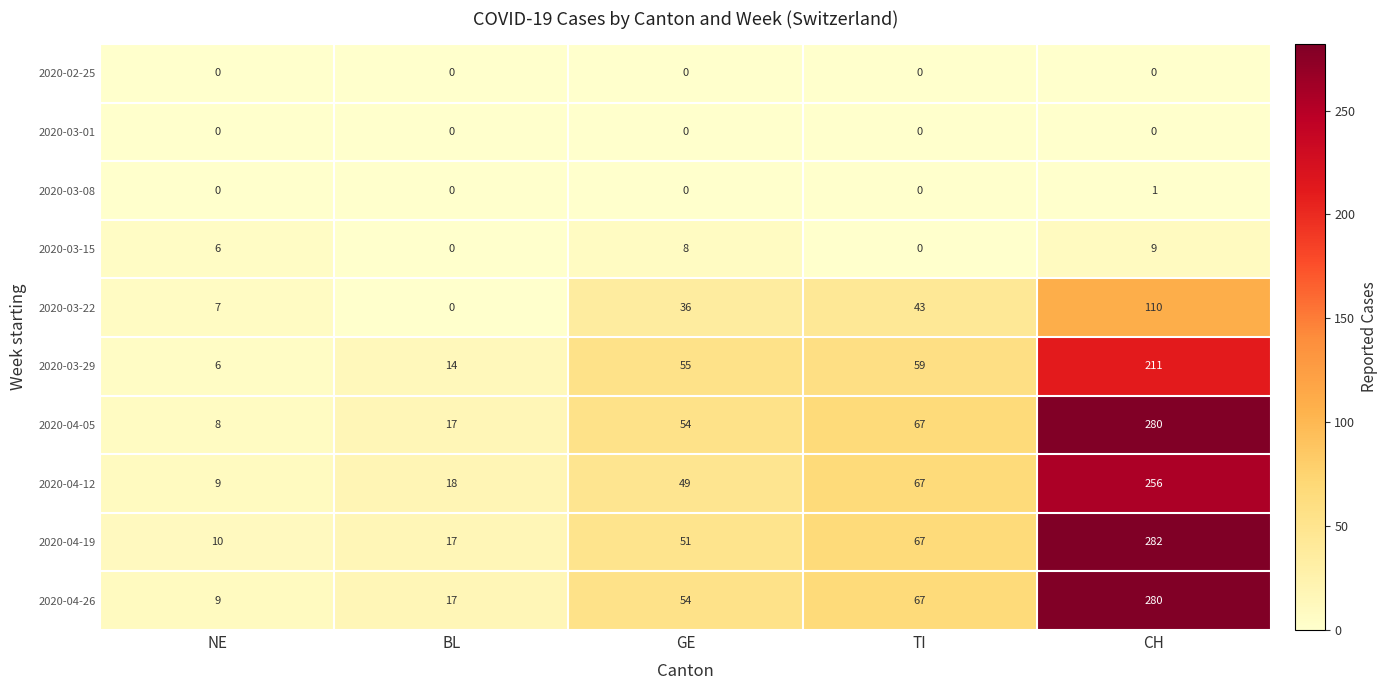

At which category is the sum across all series the highest?

CH